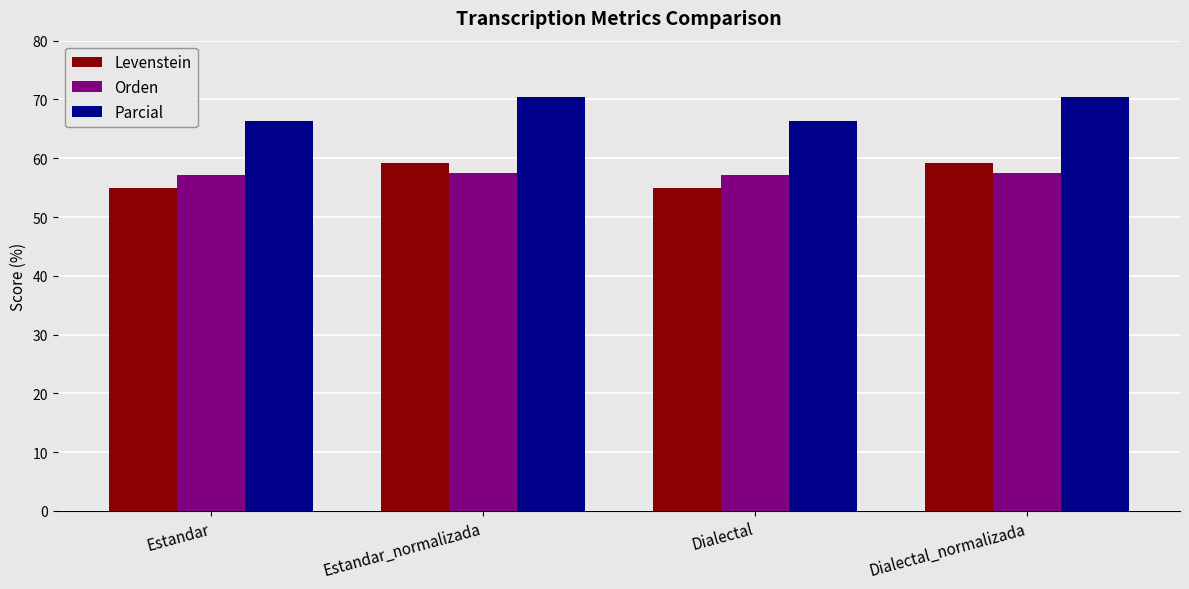

What is the label of the 4th bar from the right?

Estandar